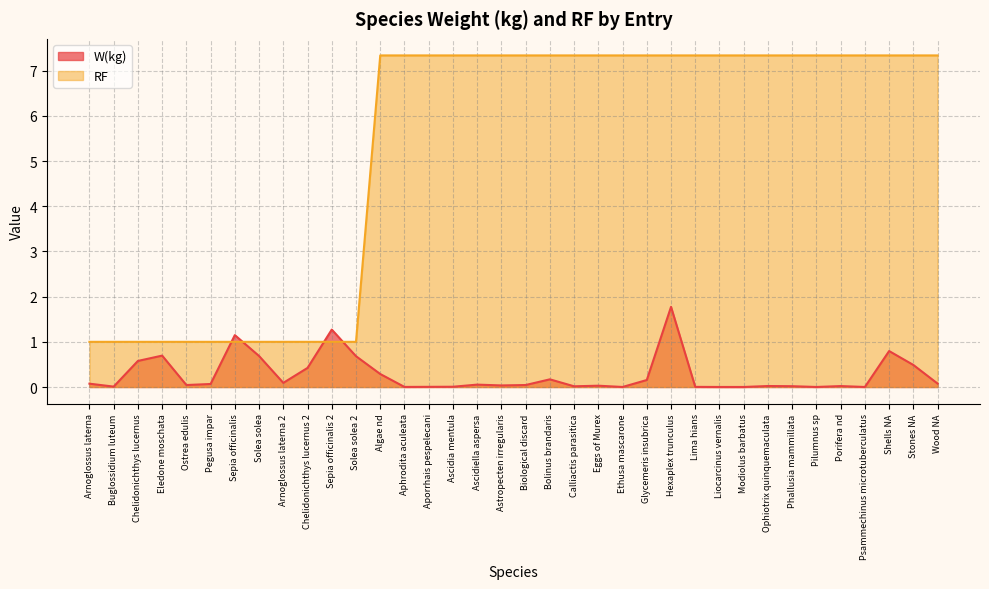

At which label does W(kg) reach its peak?

Hexaplex trunculus